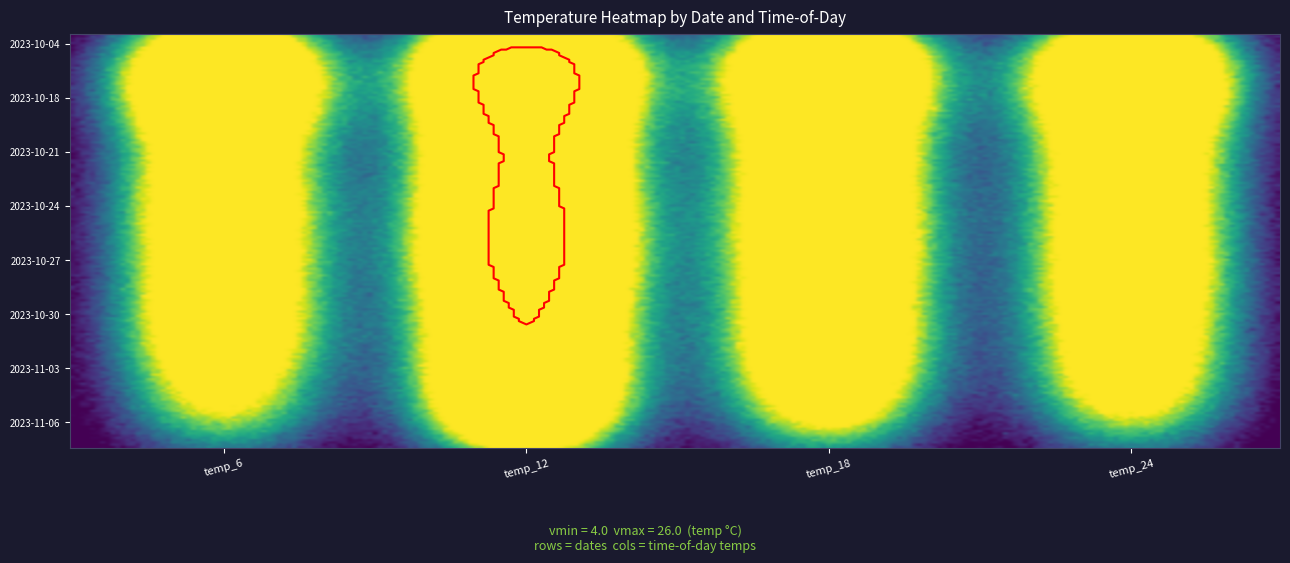

Reading left to right, what are all the values shown in this chart?

2023-10-04: 16	25	19	17
2023-10-06: 16	26	20	17
2023-10-17: 17	21	16	16
2023-10-18: 13	19	15	14
2023-10-19: 14	16	13	14
2023-10-20: 9	15	10	8
2023-10-21: 6	14	10	8
2023-10-22: 9	17	13	12
2023-10-23: 12	17	12	11
2023-10-24: 10	15	10	8
2023-10-25: 10	18	12	10
2023-10-26: 10	20	15	12
2023-10-27: 11	17	11	8
2023-10-28: 7	16	10	11
2023-10-29: 11	16	11	12
2023-10-30: 10	15	12	8
2023-10-31: 10	13	11	10
2023-11-02: 11	17	14	9
2023-11-03: 6	12	8	7
2023-11-04: 7	17	11	12
2023-11-05: 8	15	9	6
2023-11-06: 6	12	7	5
2023-11-07: 4	11	5	5